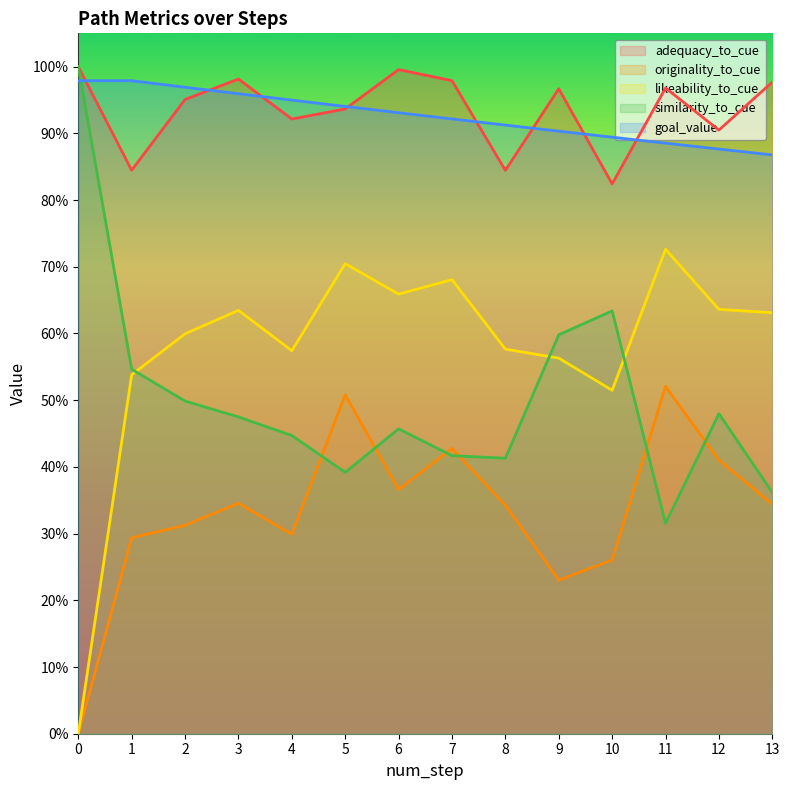

Where do similarity_to_cue and likeability_to_cue first cross each other?

1 and 2